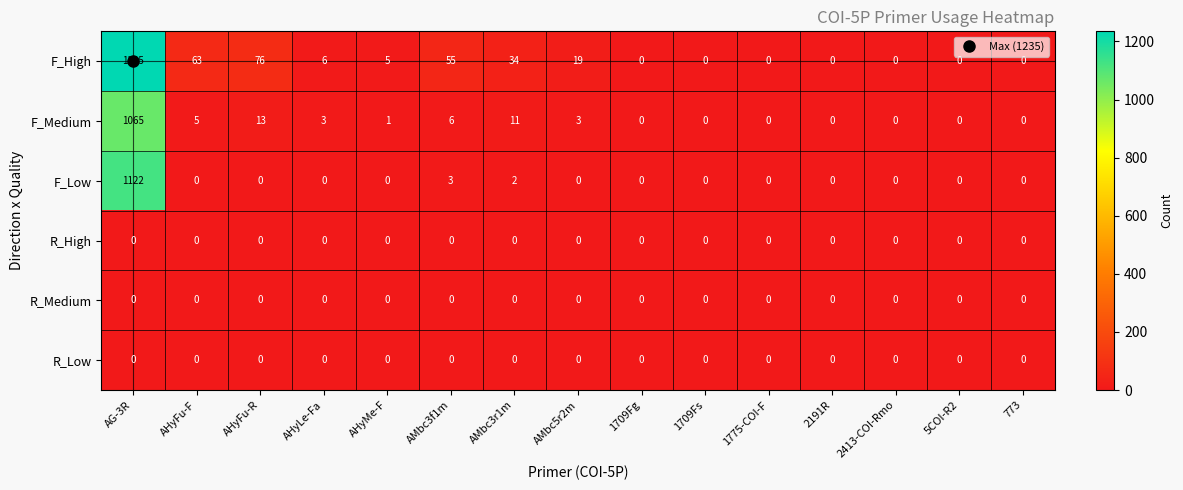

True or false: F_Medium has a value of 8 at AMbc3f1m.

False